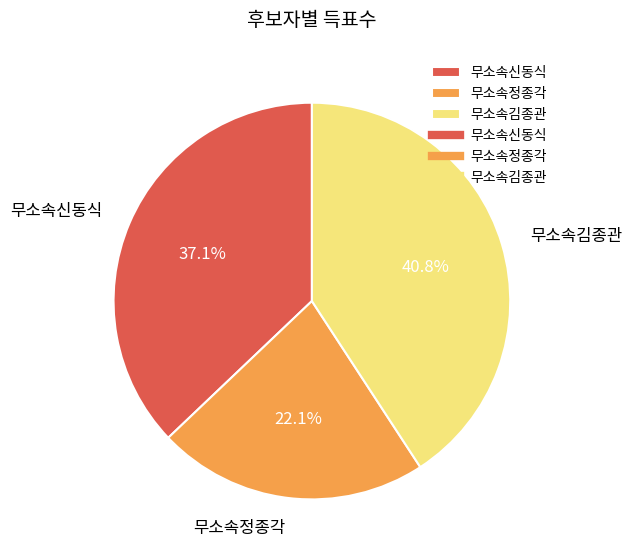

Approximately how many times larger is the value at 무소속정종각 compared to 무소속김종관?

0.5